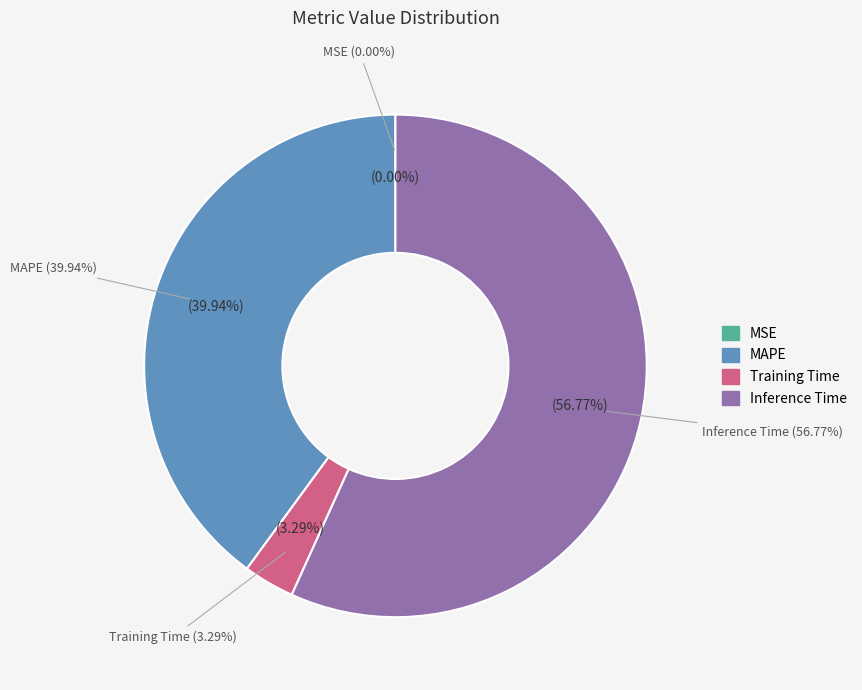

Which slice is the smallest?

MSE